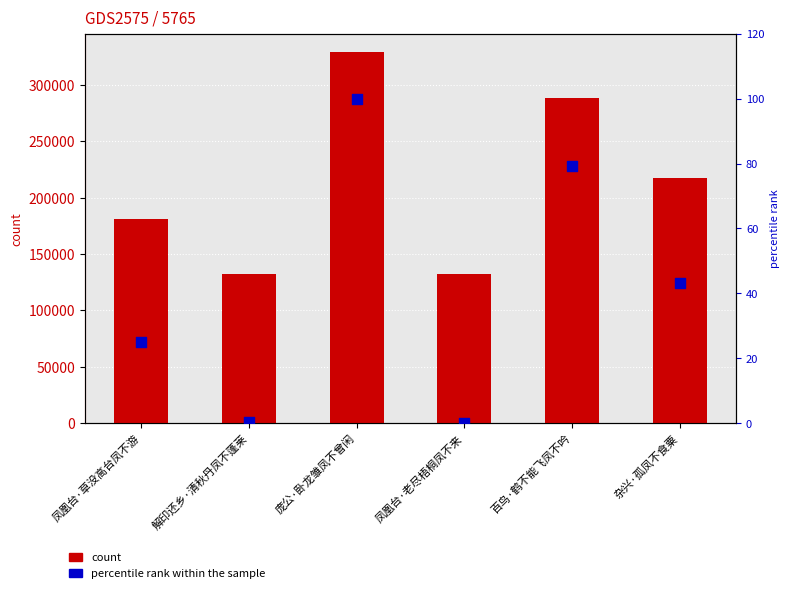

At how many categories does at least one series exceed 240789?

2